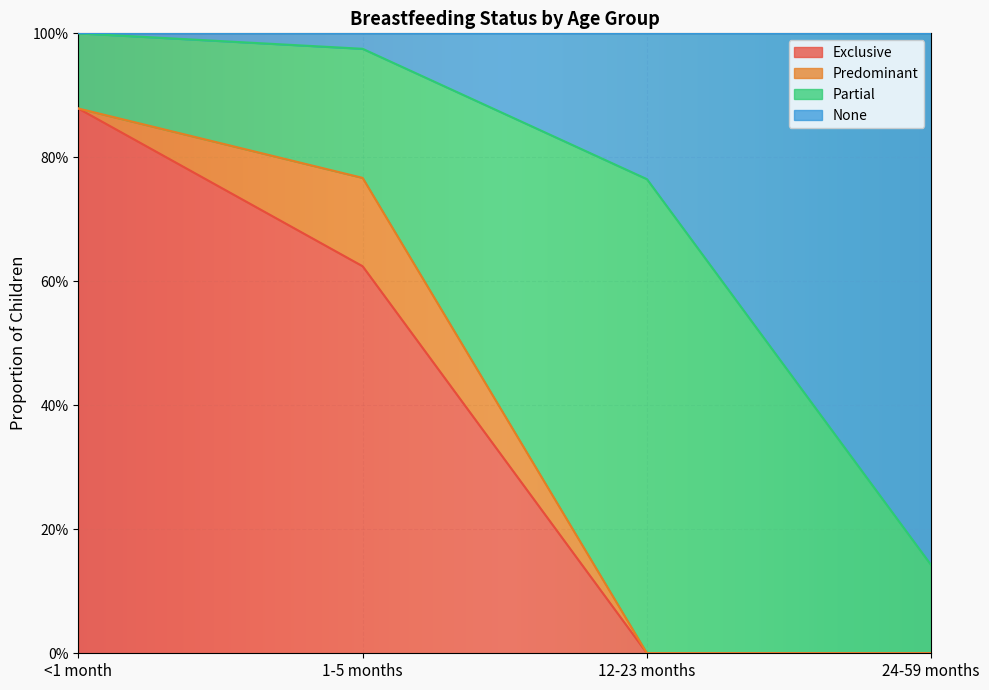

Does the chart display data point markers on the line(s)?

No